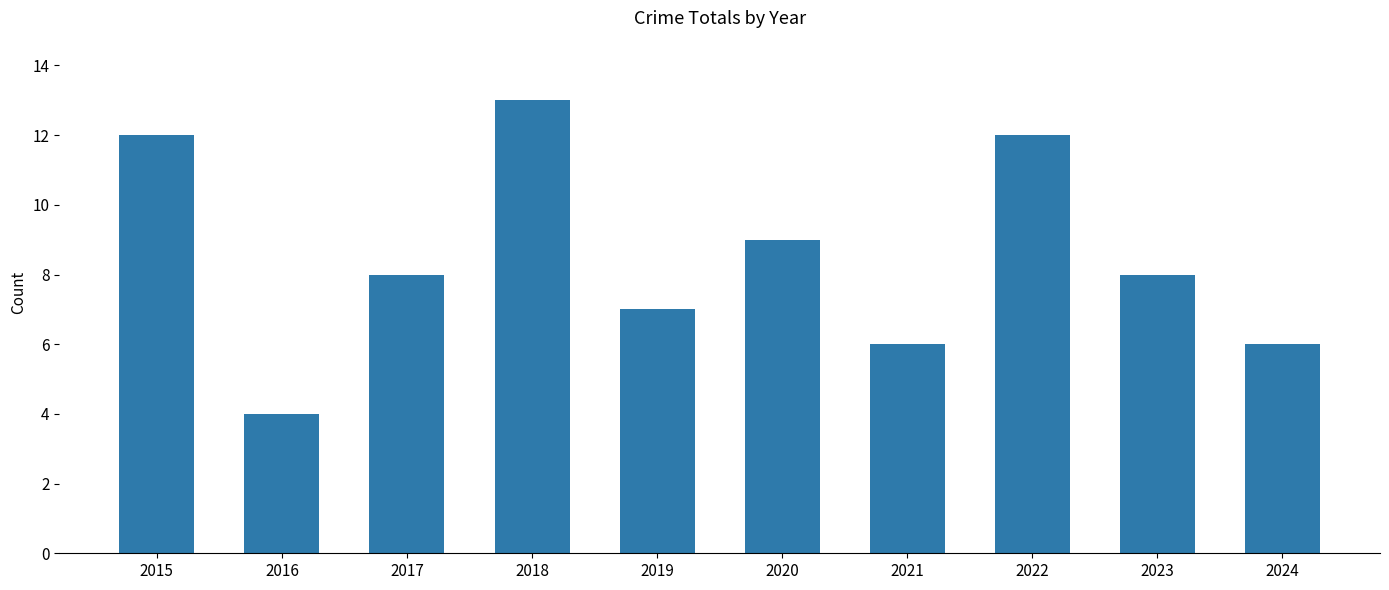

What is the value of the 1st bar from the left?

12